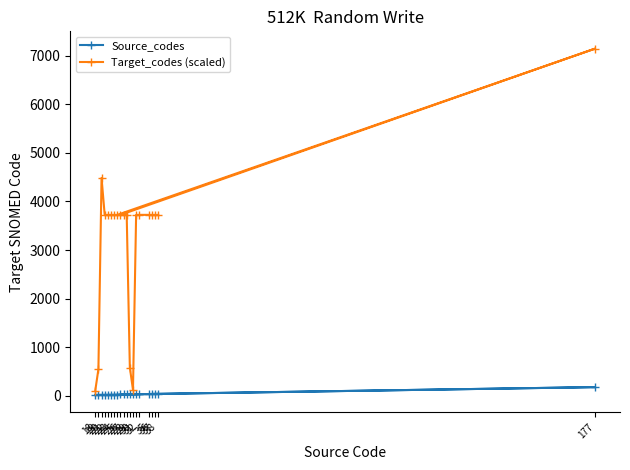

The Target_codes (scaled) series shows 6494.9 at 36. True or false?

False